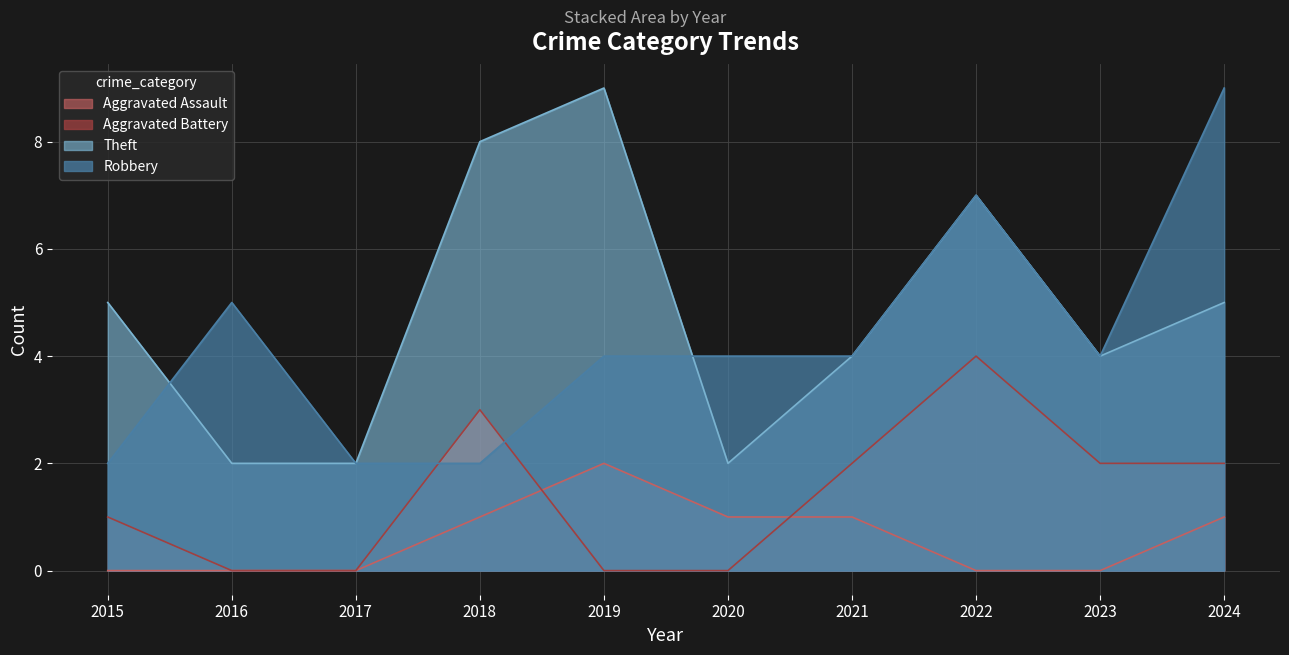

What is the difference between the maximum and second lowest values in the Aggravated Battery series?

4